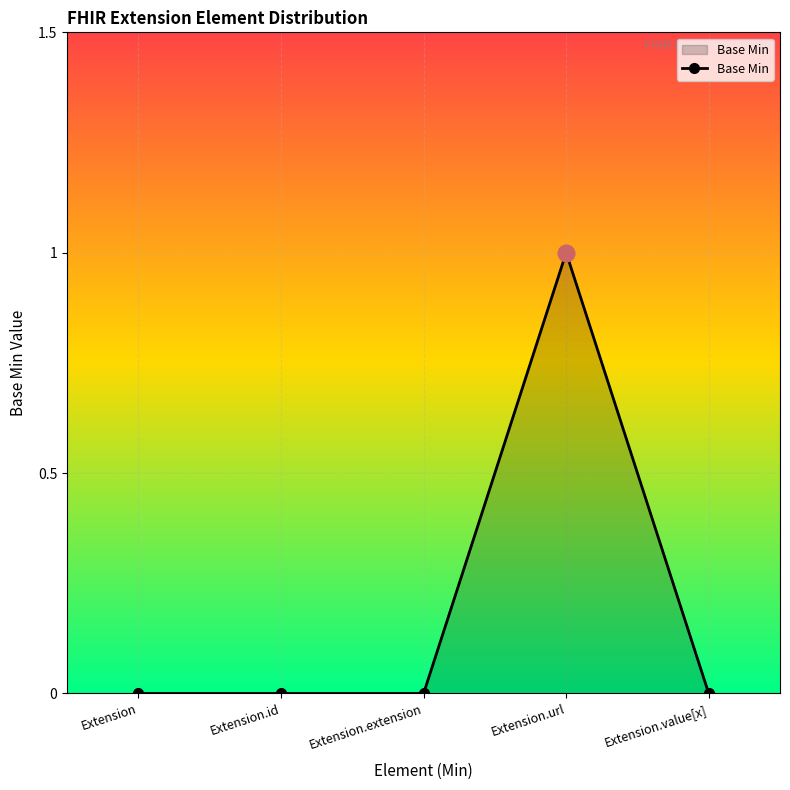

Reading left to right, extract all data points from this chart.

Extension=0	Extension.id=0	Extension.extension=0	Extension.url=1	Extension.value[x]=0